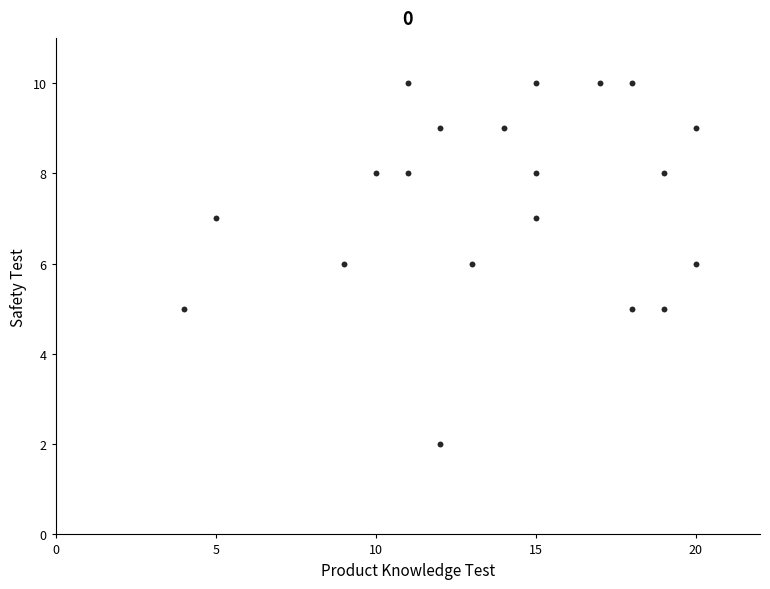

What is the range of X values (max minus min)?

16